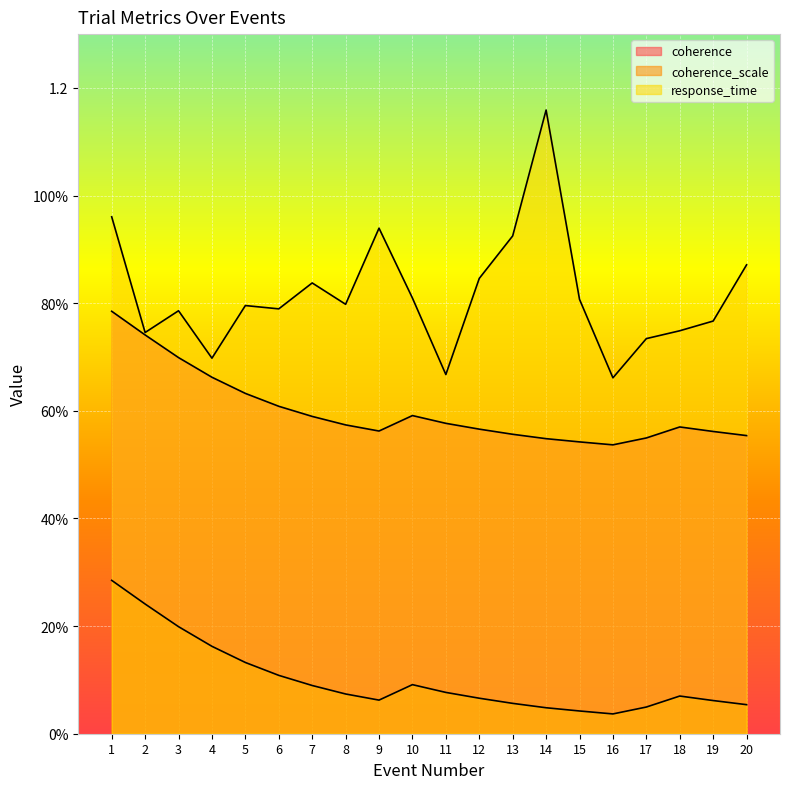

How many categories are shown in the chart?

20